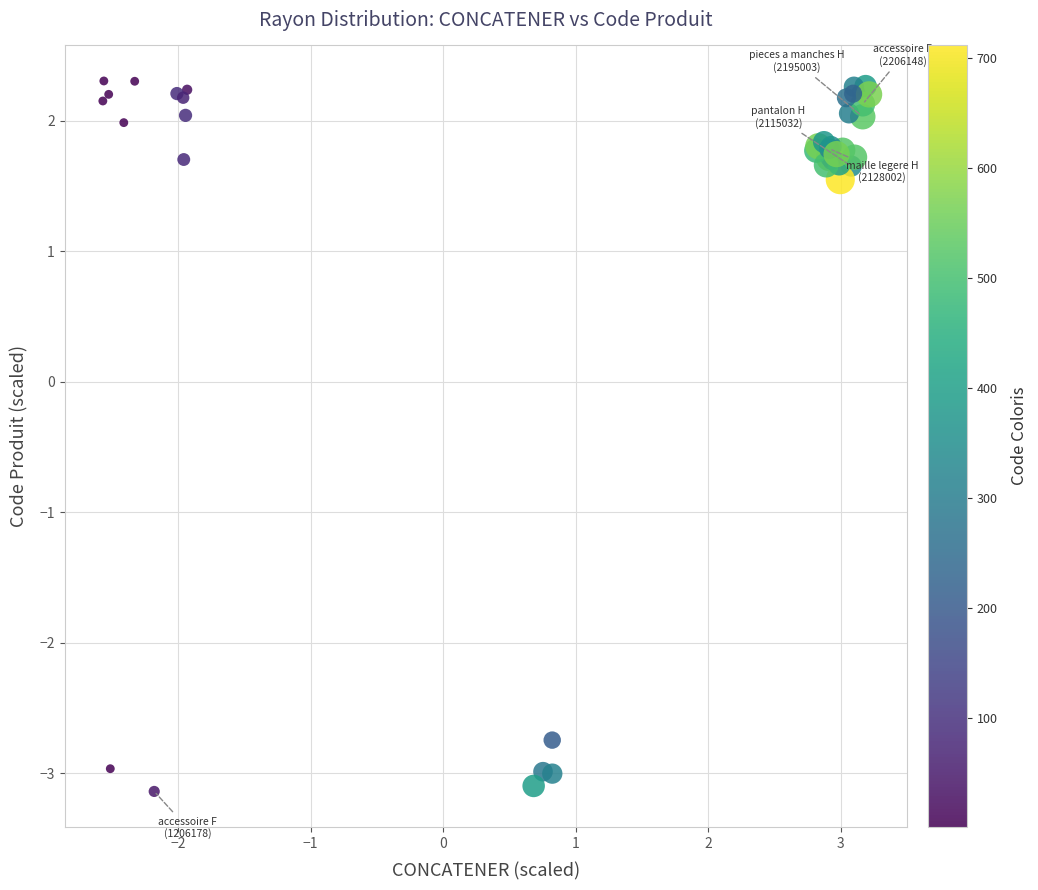

What Y value in the scatter plot is closest to 0?

1.5